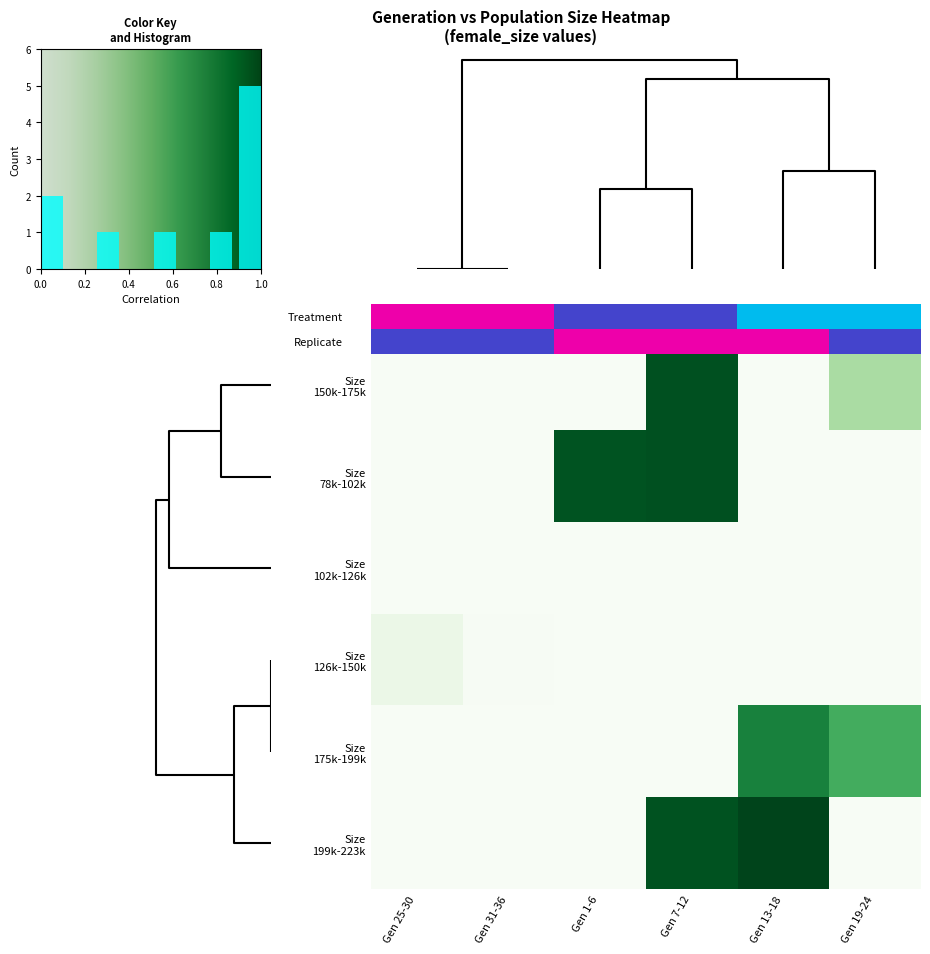

The value of Size 199k-223k at Gen 13-18 is 1.4. True or false?

False